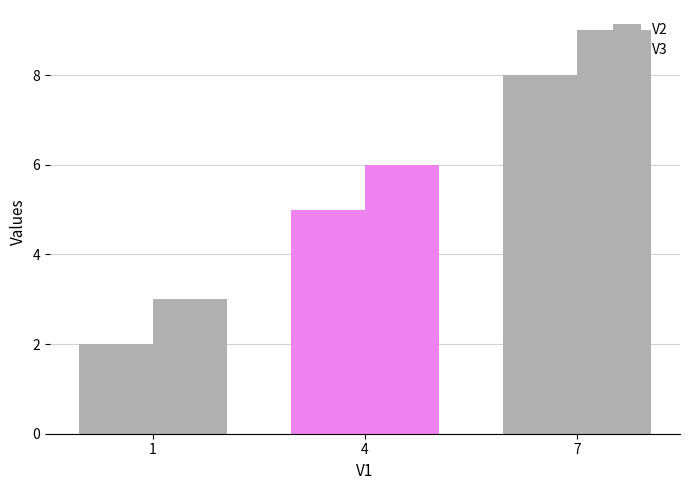

What is the total value across all series at 4?

11